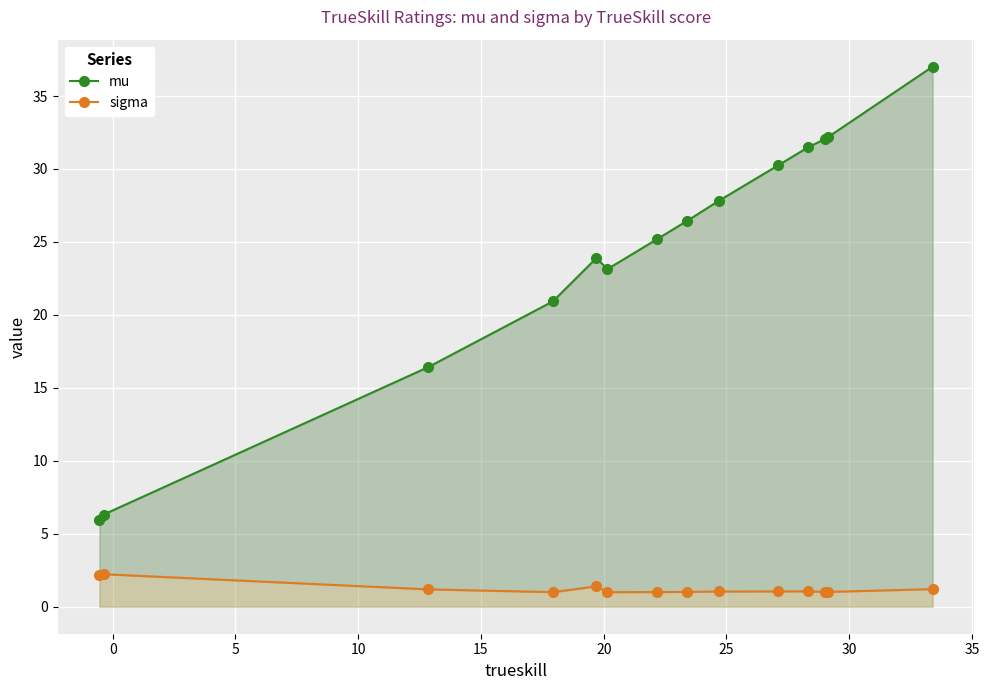

Rank the series by their average value, from lowest to highest.

sigma, mu